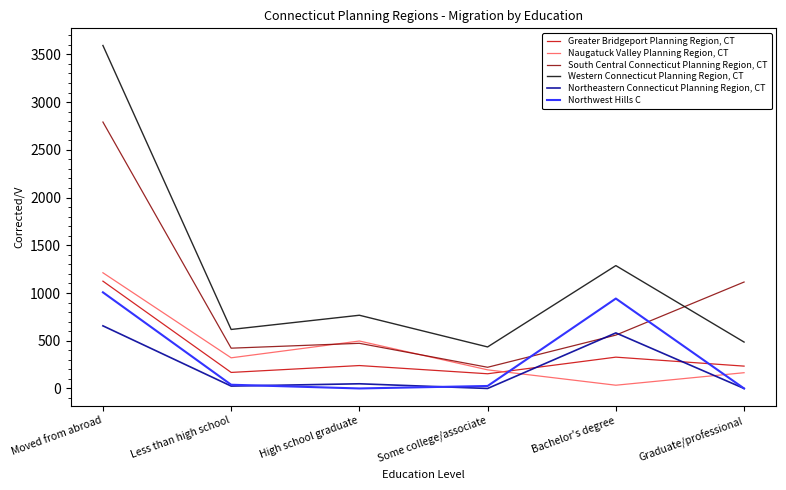

What is the average value of the South Central Connecticut Planning Region, CT series?

930